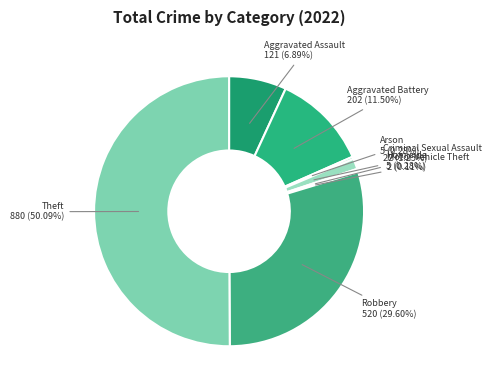

Which category has the biggest portion of the pie?

Theft